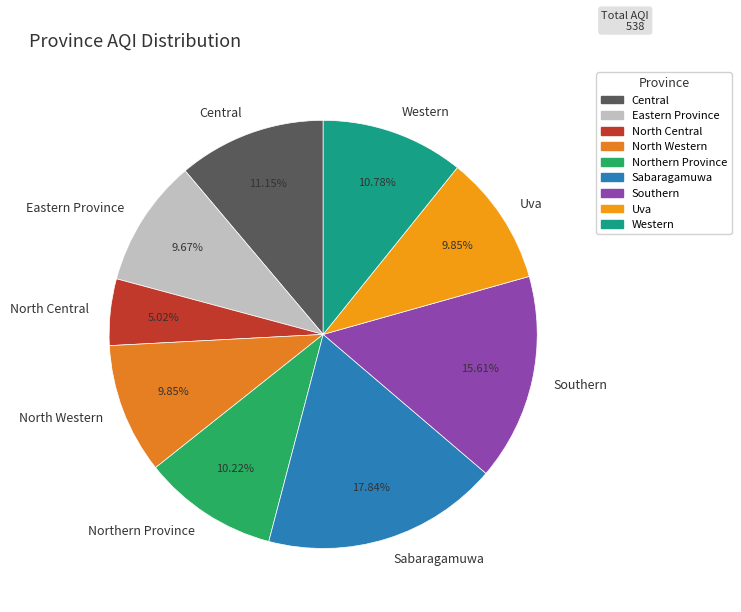

Does Southern represent more than half of the total?

No